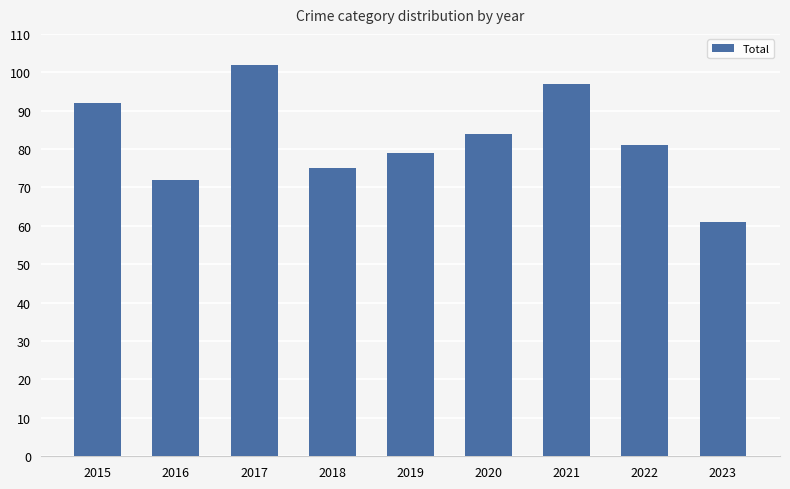

Rank the categories by value from highest to lowest.

2017, 2021, 2015, 2020, 2022, 2019, 2018, 2016, 2023